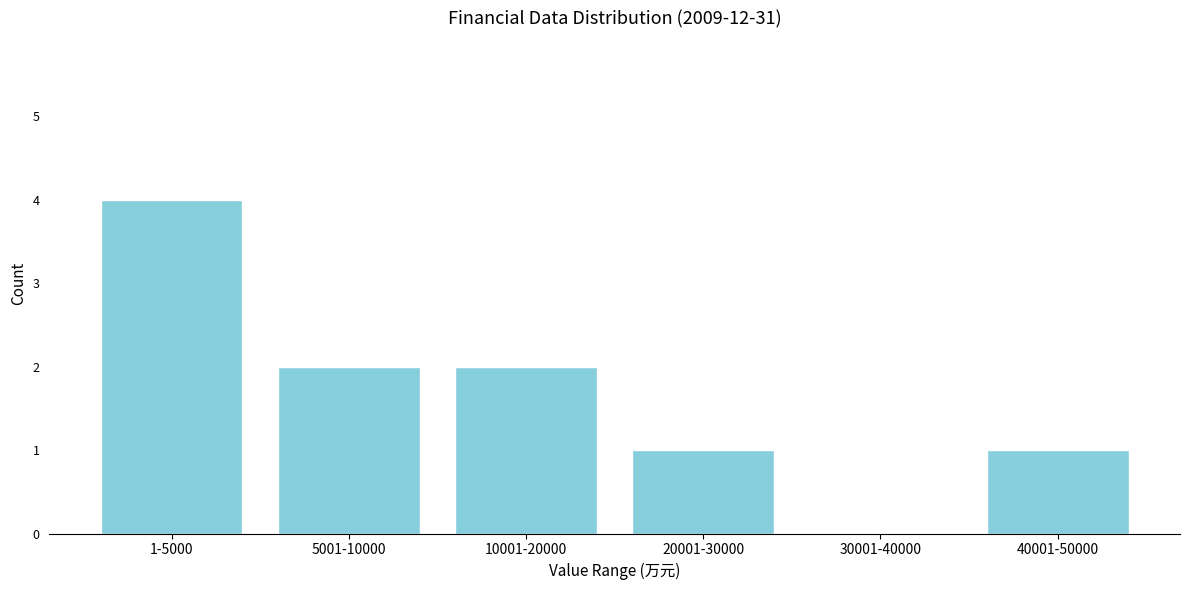

Reading left to right, transcribe all the data shown in this chart.

1-5000=4	5001-10000=2	10001-20000=2	20001-30000=1	30001-40000=0	40001-50000=1